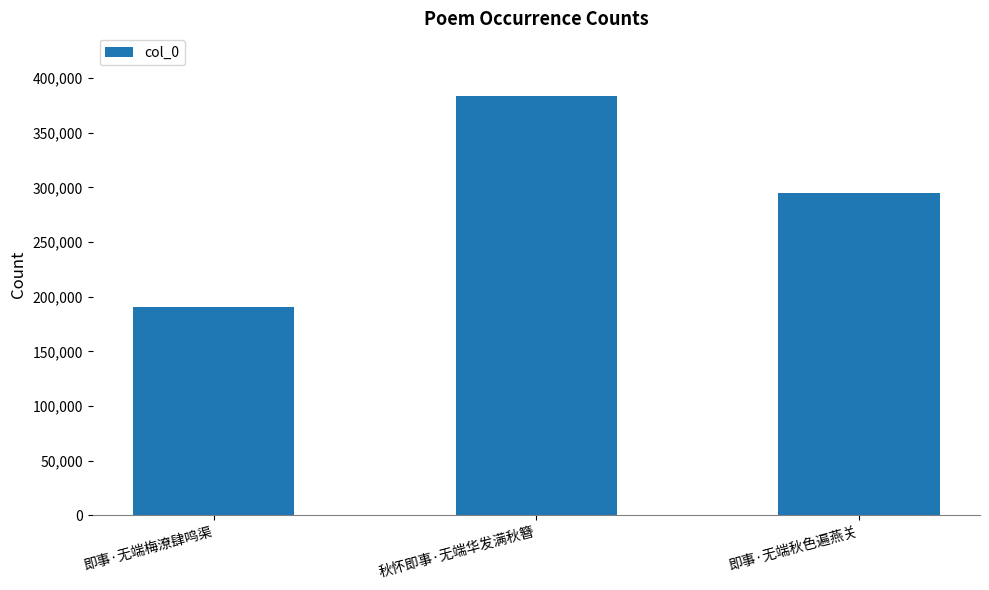

What is the label of the 2nd bar from the left?

秋怀即事·无端华发满秋簪